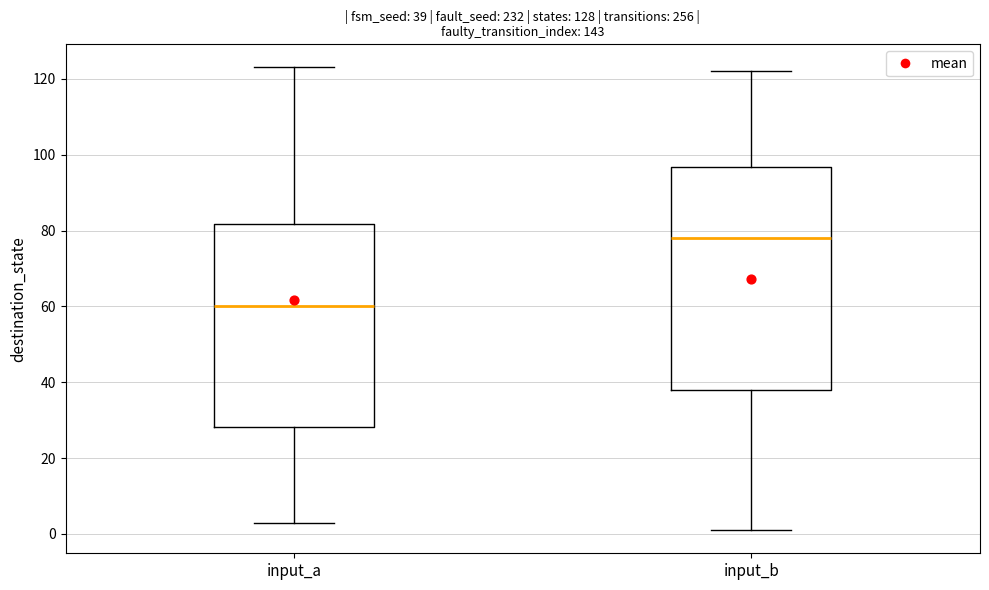

Comparing the boxes themselves (not the whiskers), which one is the tallest?

input_b